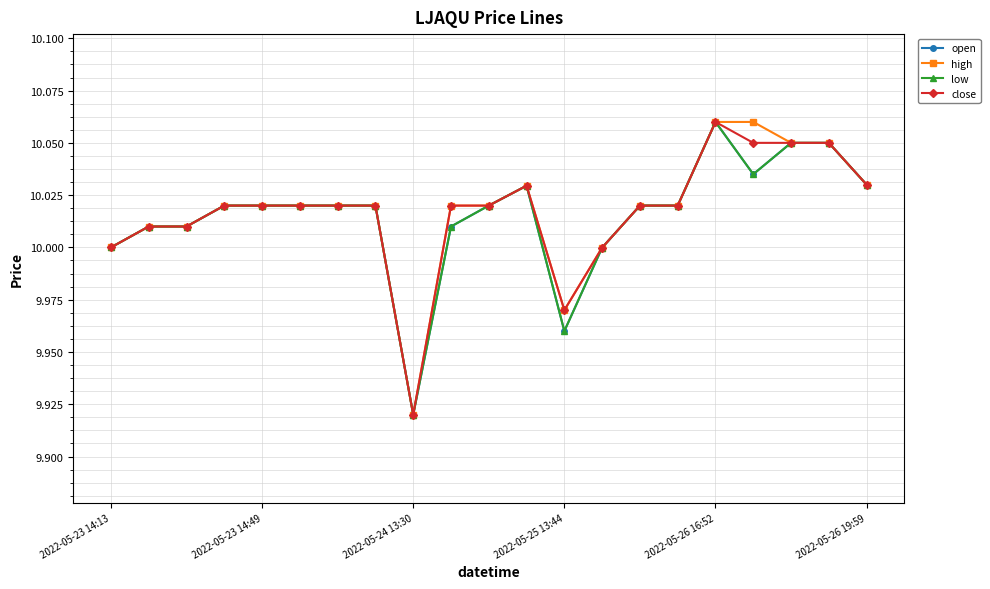

Reading left to right, list all the values displayed in this chart.

open: 10.0	10.0	10.0	10.0	10.0	10.0	10.0	10.0	9.9	10.0	10.0	10.0	10.0	10.0	10.0	10.0	10.1	10.0	10.1	10.1	10.0
high: 10.0	10.0	10.0	10.0	10.0	10.0	10.0	10.0	9.9	10.0	10.0	10.0	10.0	10.0	10.0	10.0	10.1	10.1	10.1	10.1	10.0
low: 10.0	10.0	10.0	10.0	10.0	10.0	10.0	10.0	9.9	10.0	10.0	10.0	10.0	10.0	10.0	10.0	10.1	10.0	10.1	10.1	10.0
close: 10.0	10.0	10.0	10.0	10.0	10.0	10.0	10.0	9.9	10.0	10.0	10.0	10.0	10.0	10.0	10.0	10.1	10.1	10.1	10.1	10.0